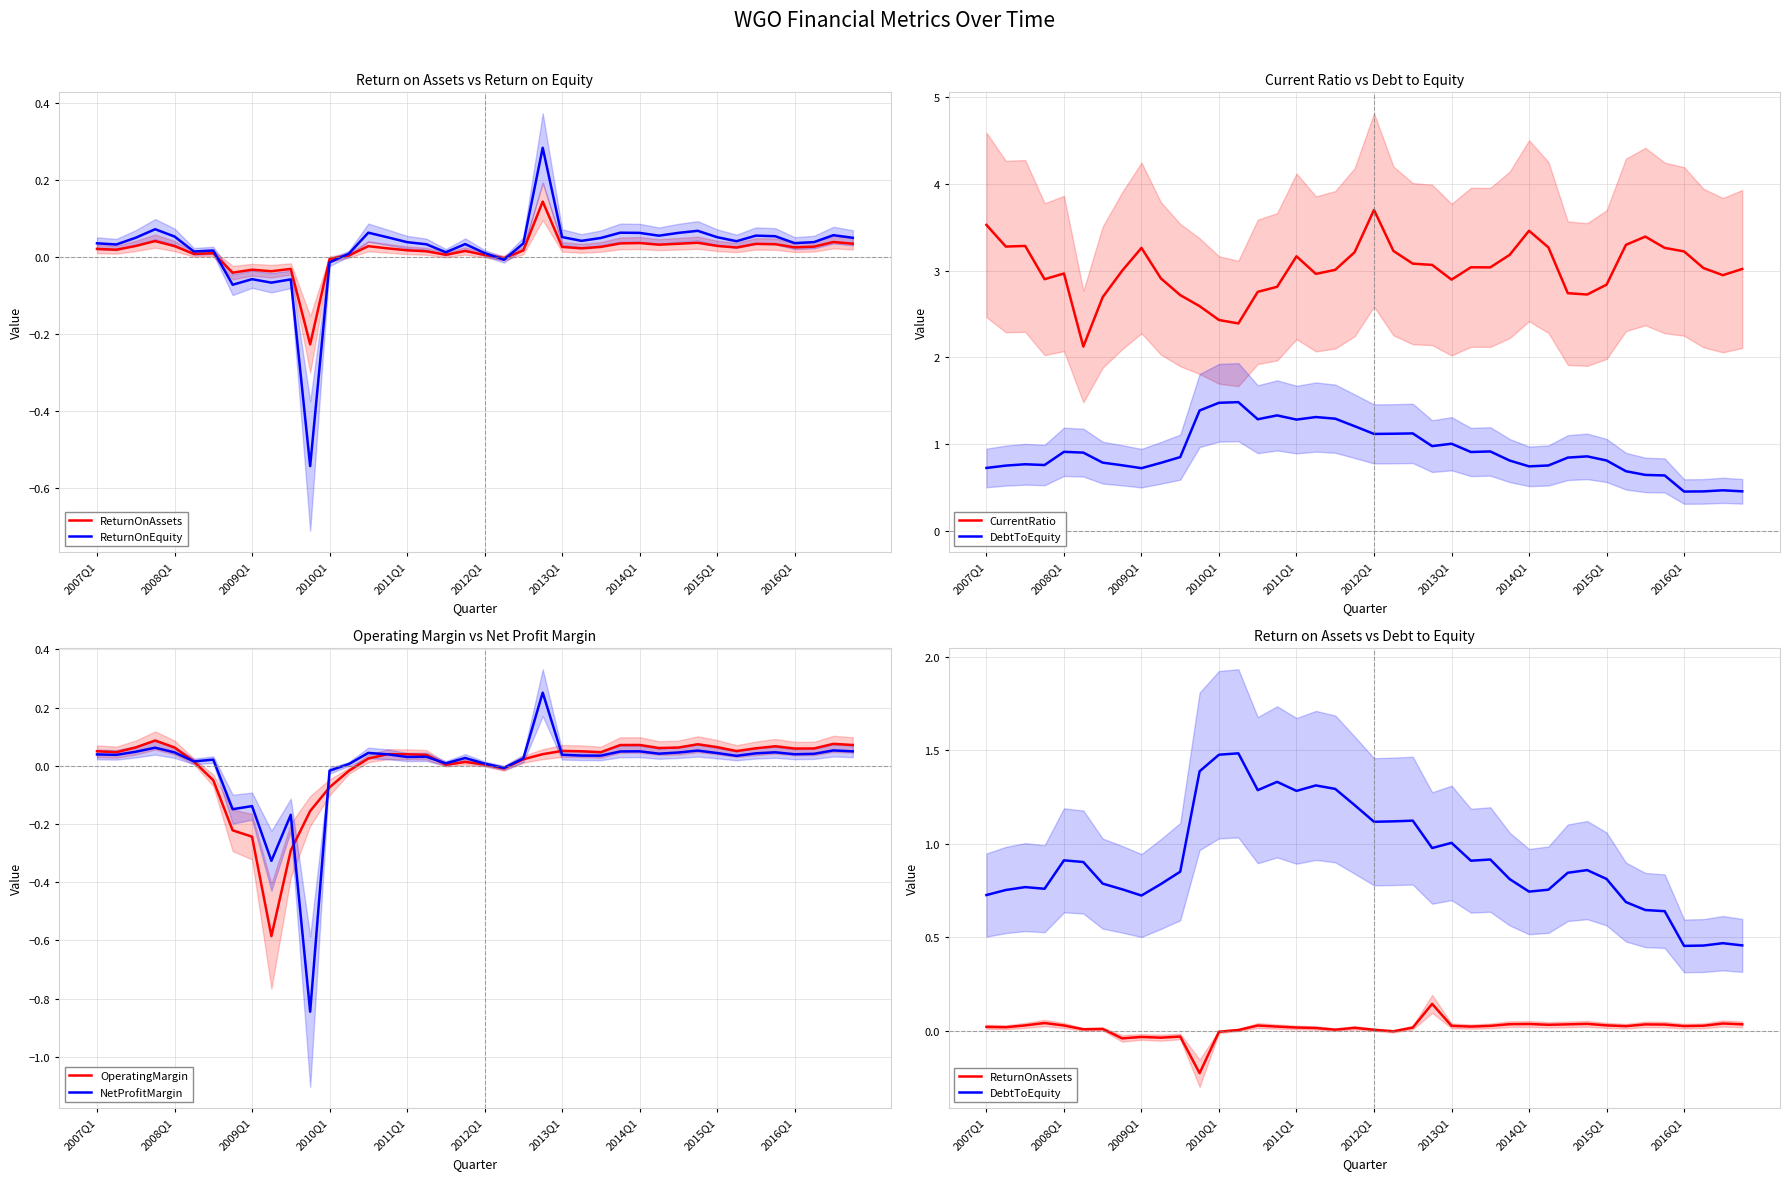

What is the minimum value for OperatingMargin?

-0.6